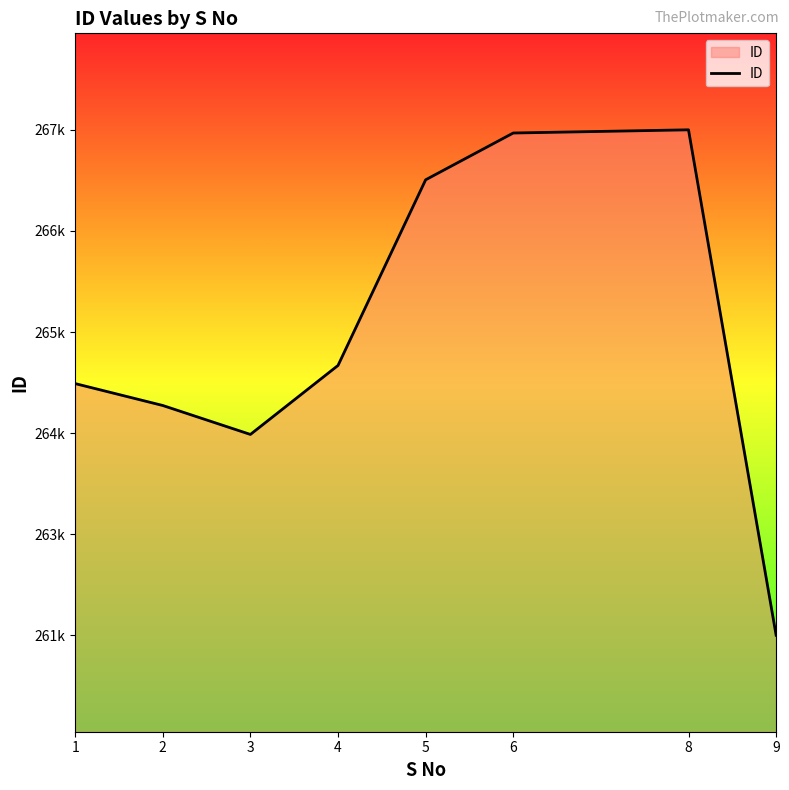

Rank the categories by value from lowest to highest.

9, 3, 2, 1, 4, 5, 6, 8